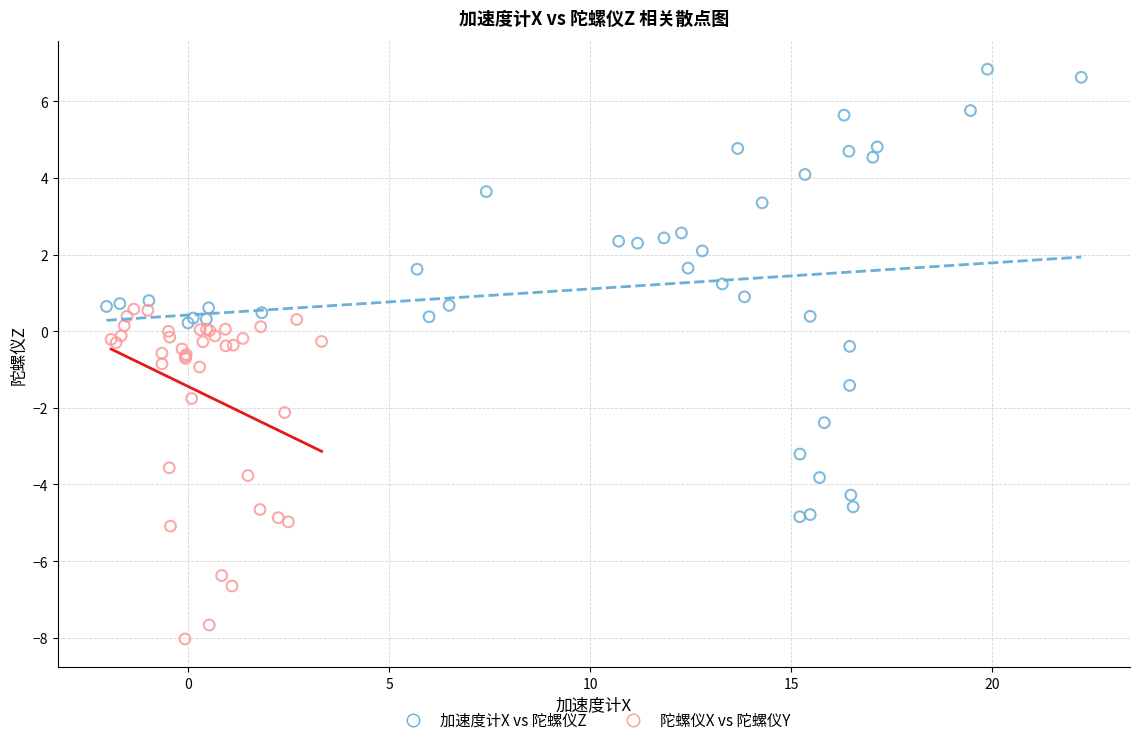

Which series contains the lowest Y value?

陀螺仪X vs 陀螺仪Y